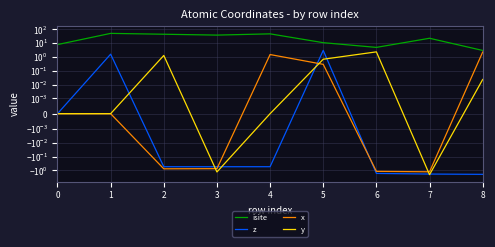

Which category has the highest value across all series?

1